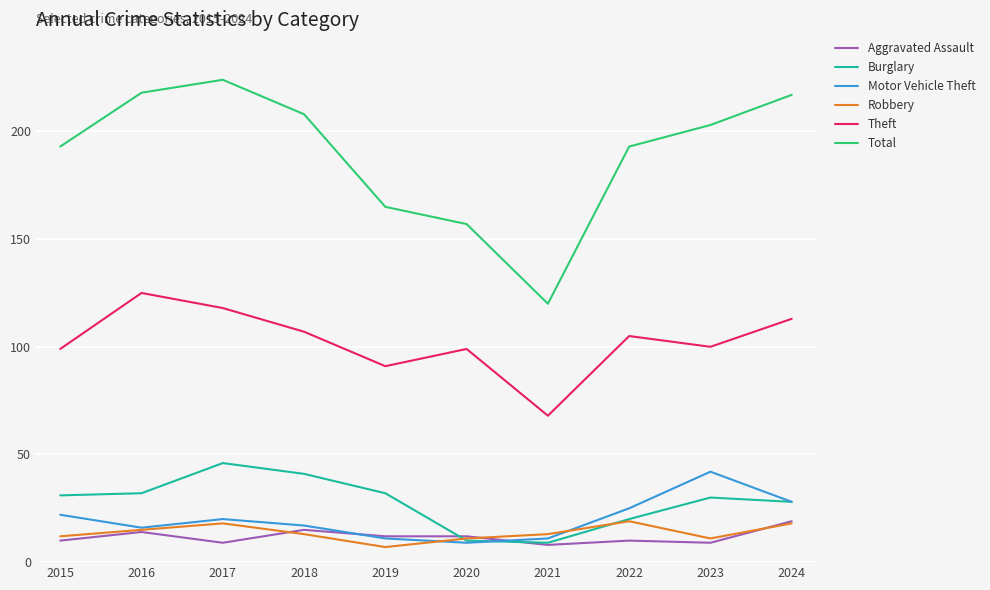

Which series has the largest range (max minus min)?

Total